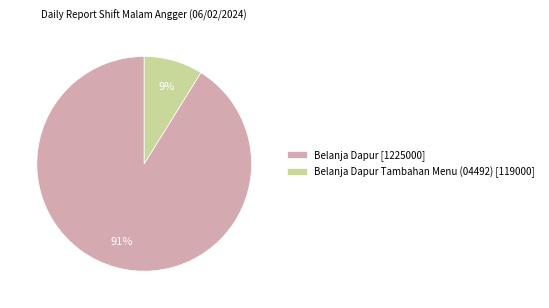

To the nearest percent, what percentage of the pie is Belanja Dapur Tambahan Menu (04492) [119000]?

9%